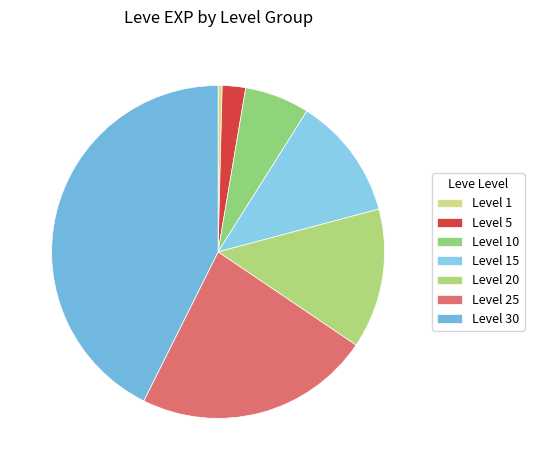

To the nearest percent, what percentage of the pie is Level 15?

12%